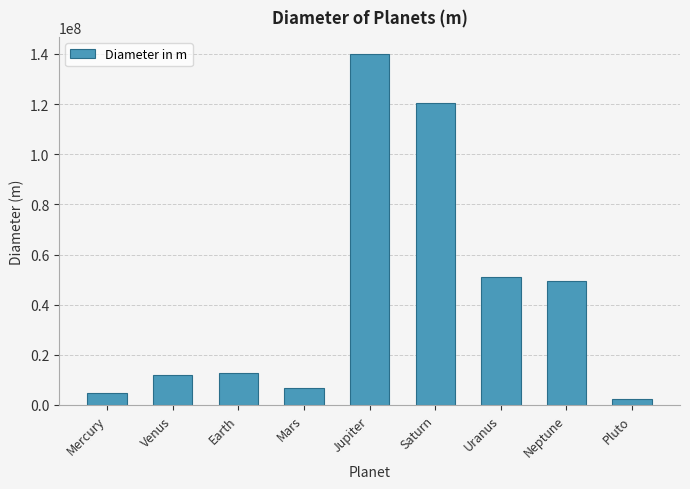

The chart shows a value of 6787000 at Mars. True or false?

True